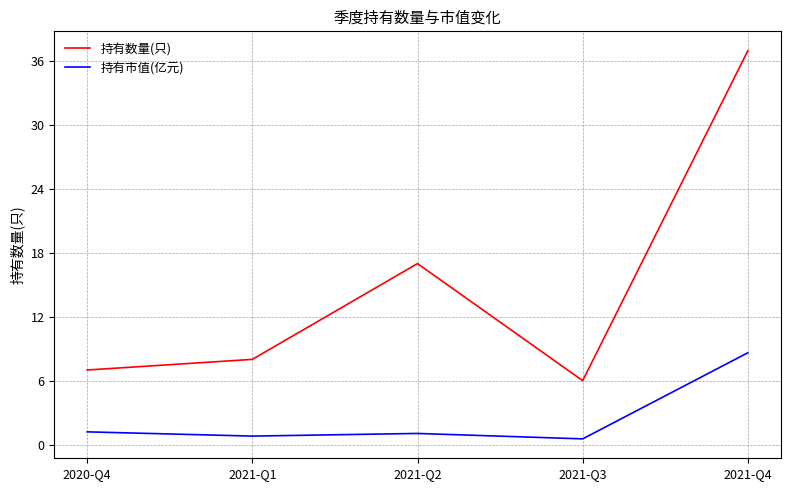

What is the sum of all 持有市值(亿元) values?

12.2